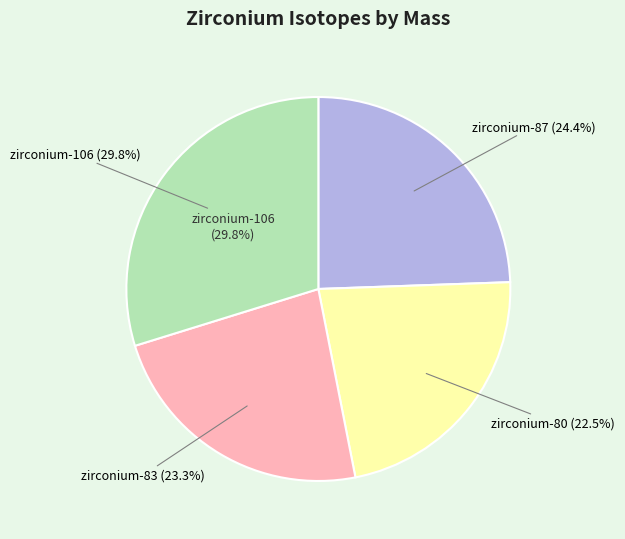

Between zirconium-87 and zirconium-83, which is larger?

zirconium-87